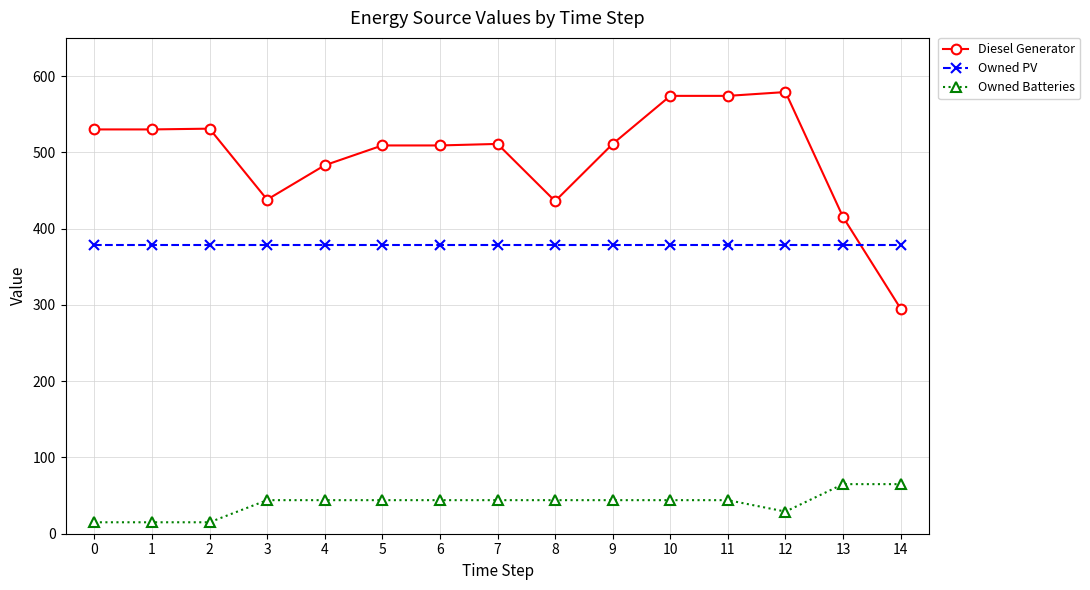

What are all the series names shown in the legend?

Diesel Generator, Owned PV, Owned Batteries